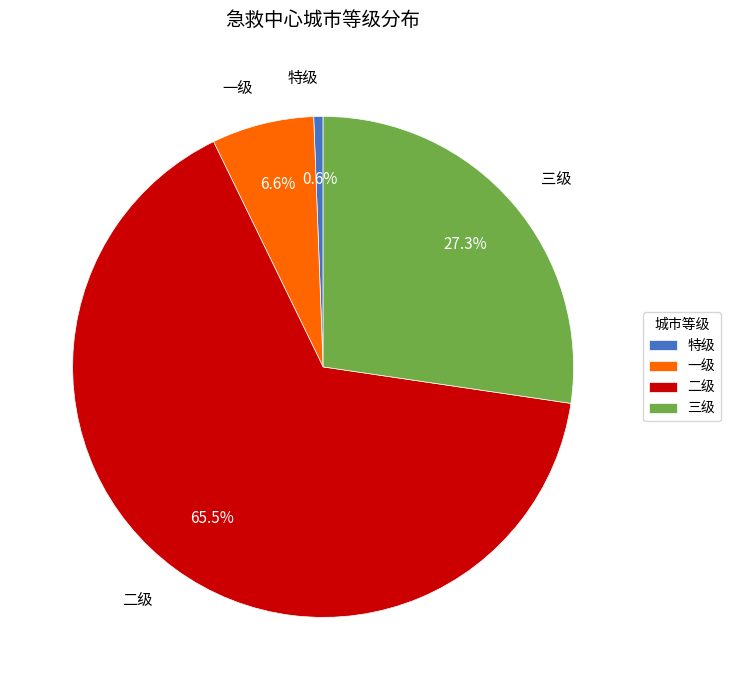

How many segments does this pie chart have?

4